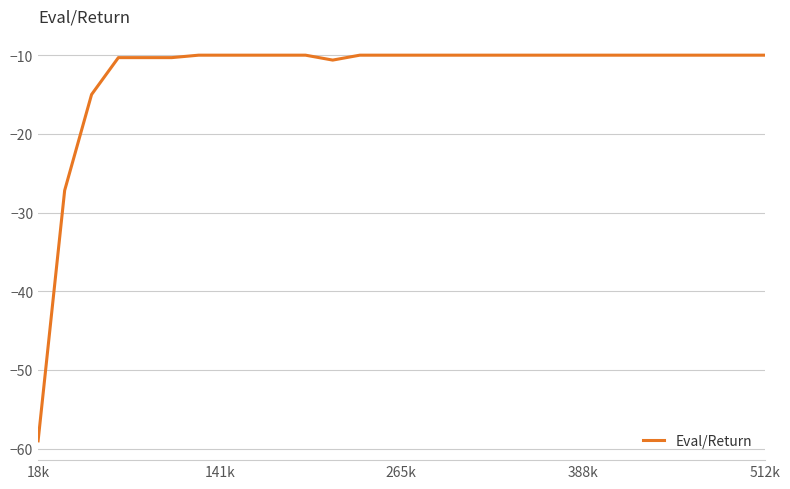

What is the minimum value shown in the chart?

-59.0